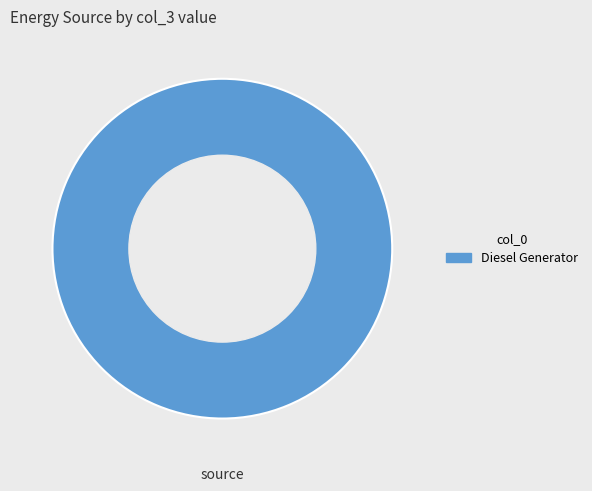

How many segments does this pie chart have?

1